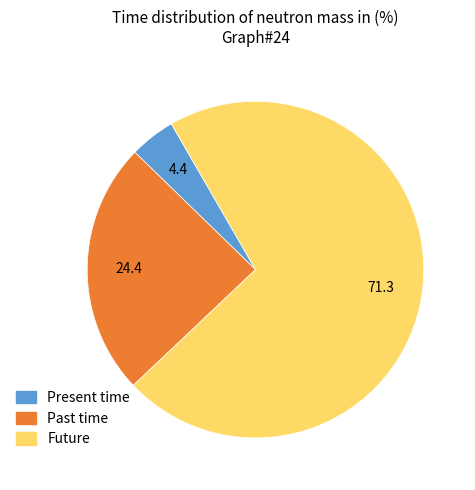

Is there a majority slice in this chart?

Yes